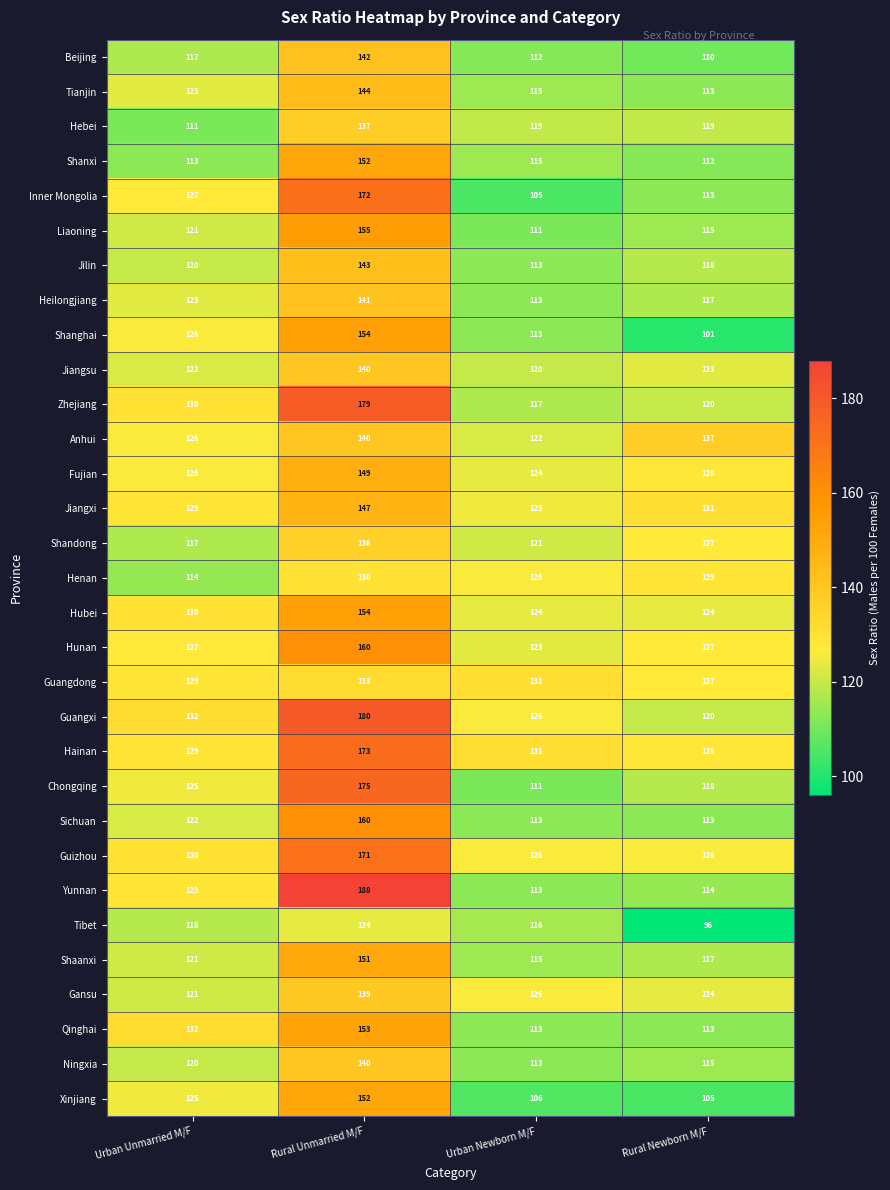

Rank the categories by Shaanxi value from lowest to highest.

Urban Newborn M/F, Rural Newborn M/F, Urban Unmarried M/F, Rural Unmarried M/F